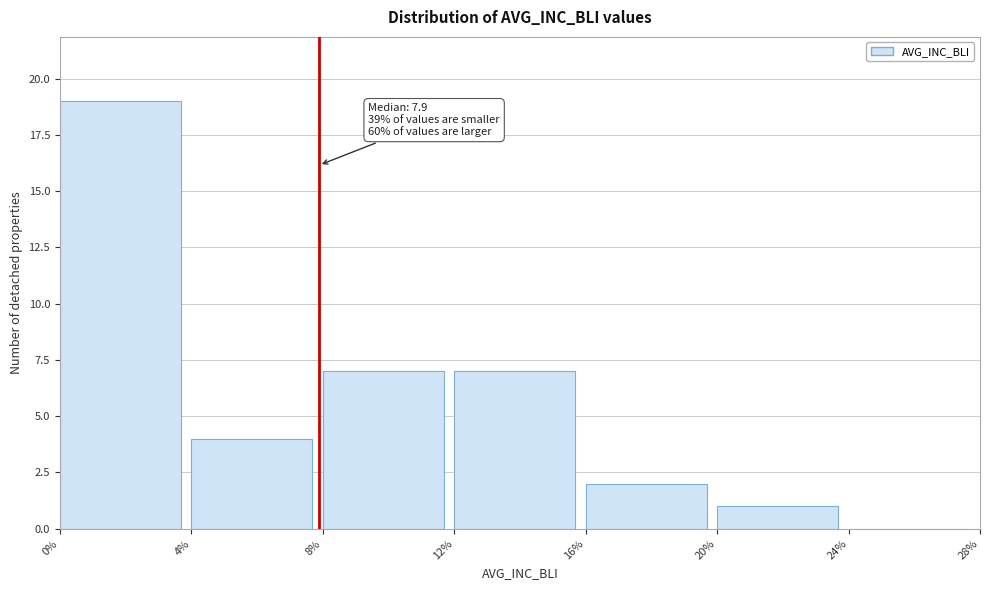

Which range on the x-axis has the tallest bar?

0% to 4%